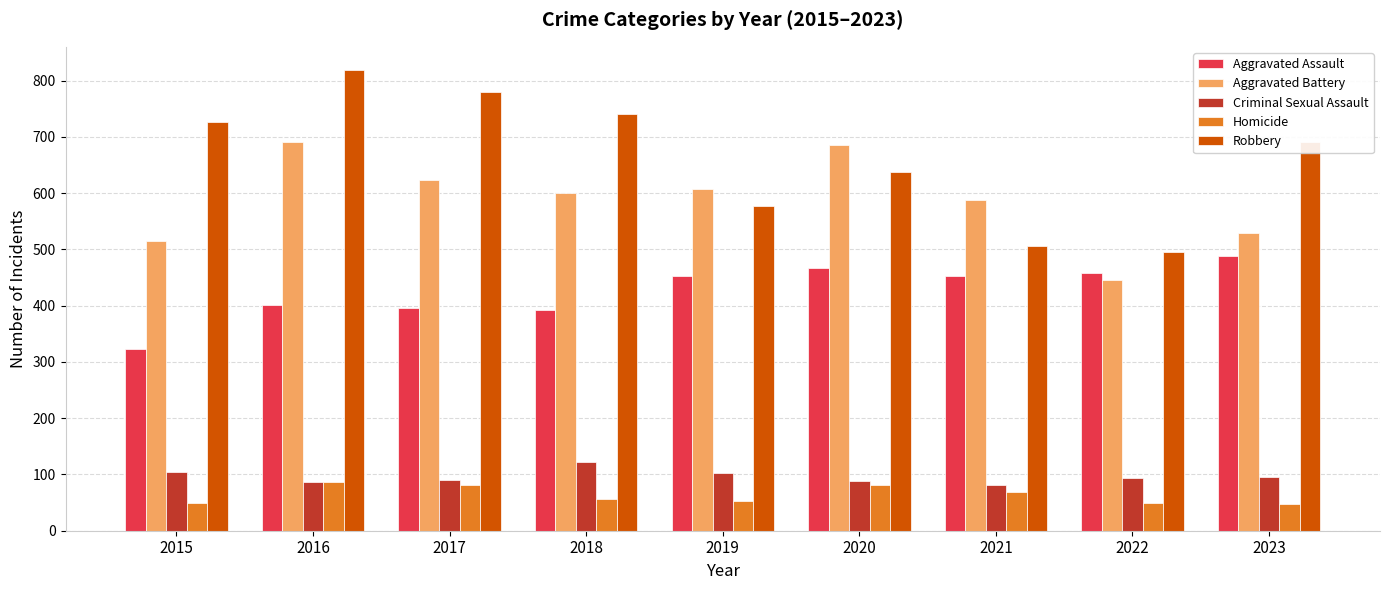

What is the difference between the second highest and minimum values in the Aggravated Assault series?

143